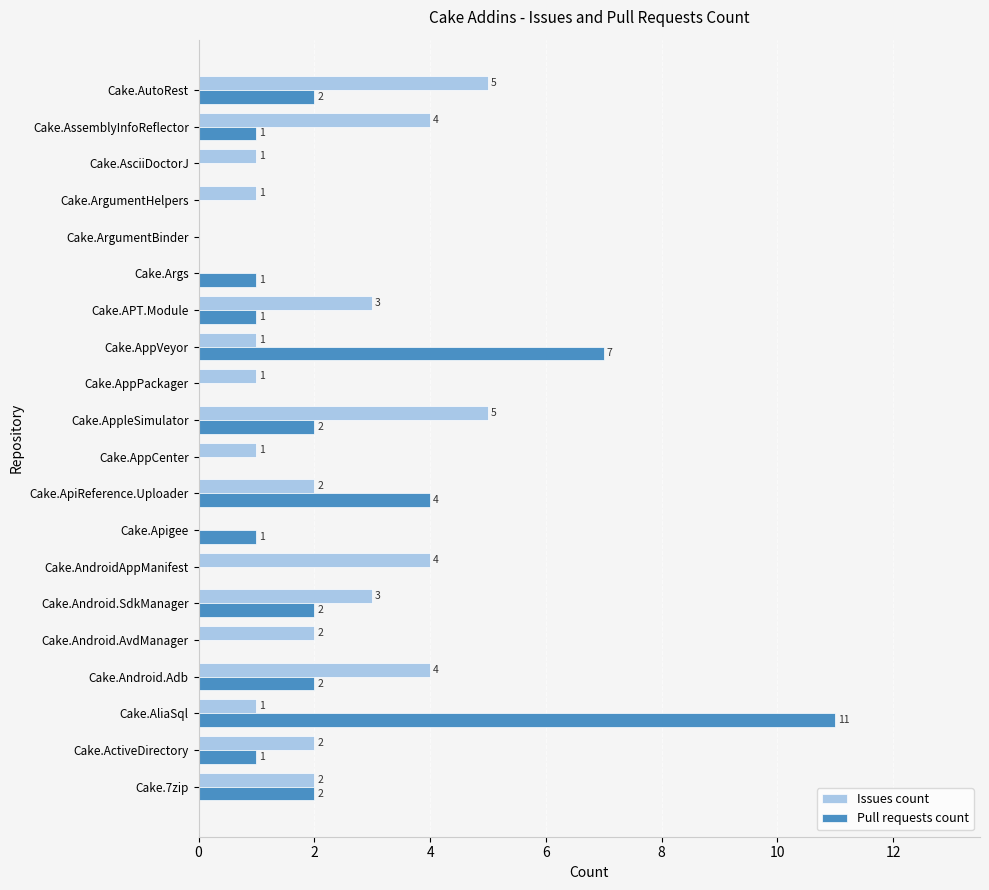

What are all the series names shown in the legend?

Issues count, Pull requests count